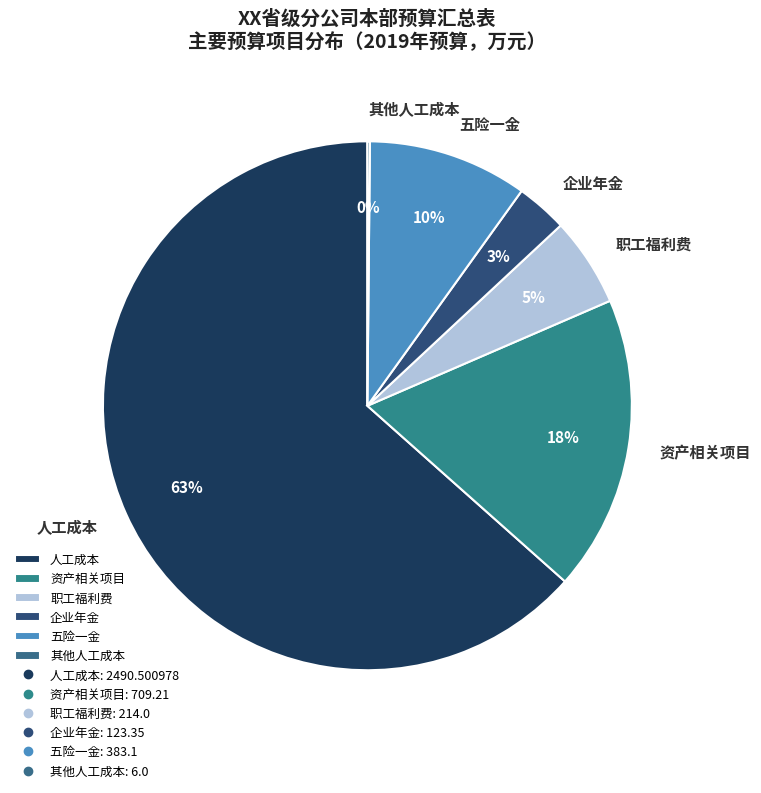

To the nearest percent, what is the average slice percentage?

17%